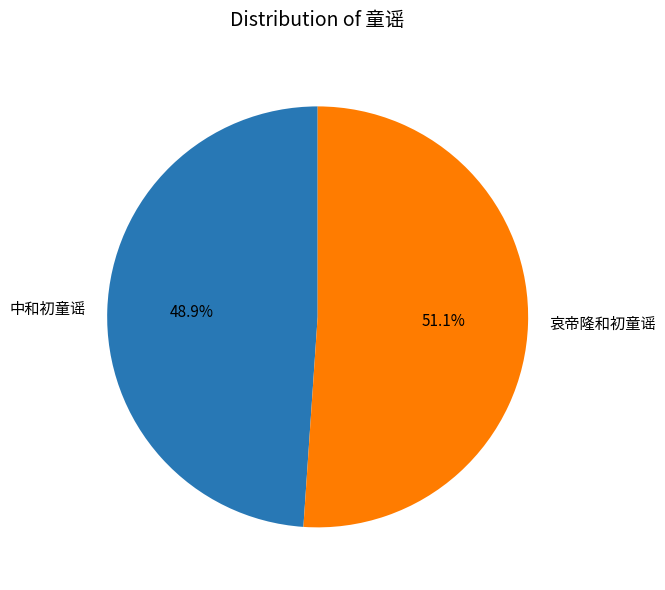

Rank the categories by value from highest to lowest.

哀帝隆和初童谣, 中和初童谣